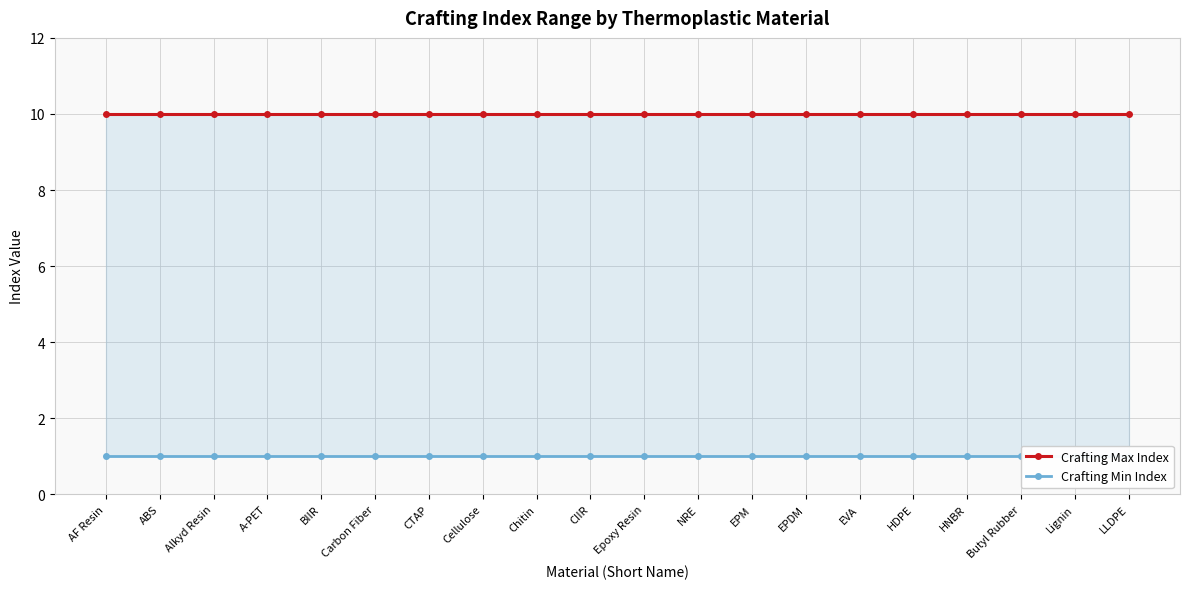

Which category has the highest value in the Crafting Max Index series?

AF Resin